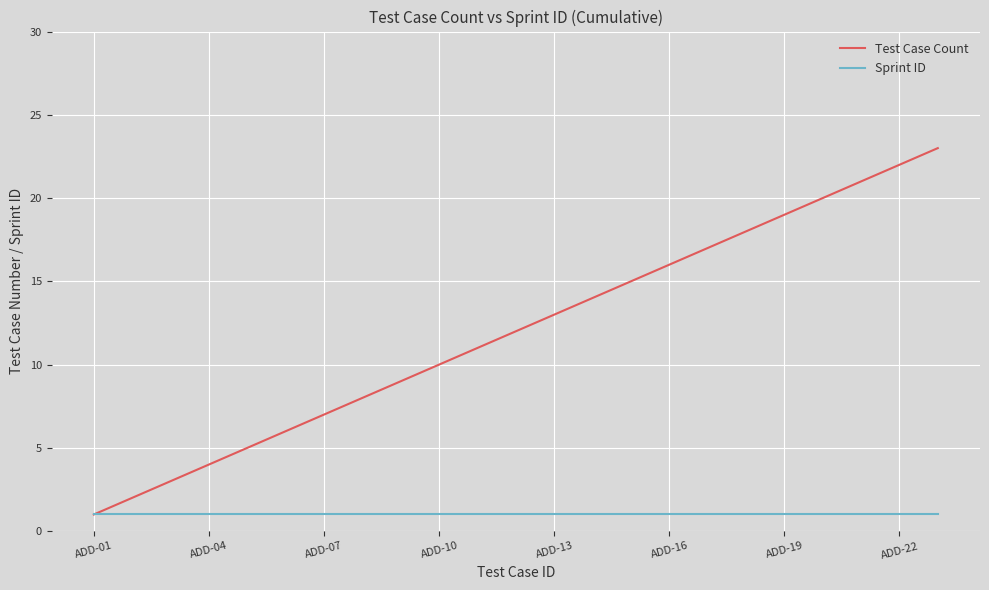

What is the highest value of the Test Case Count series?

23